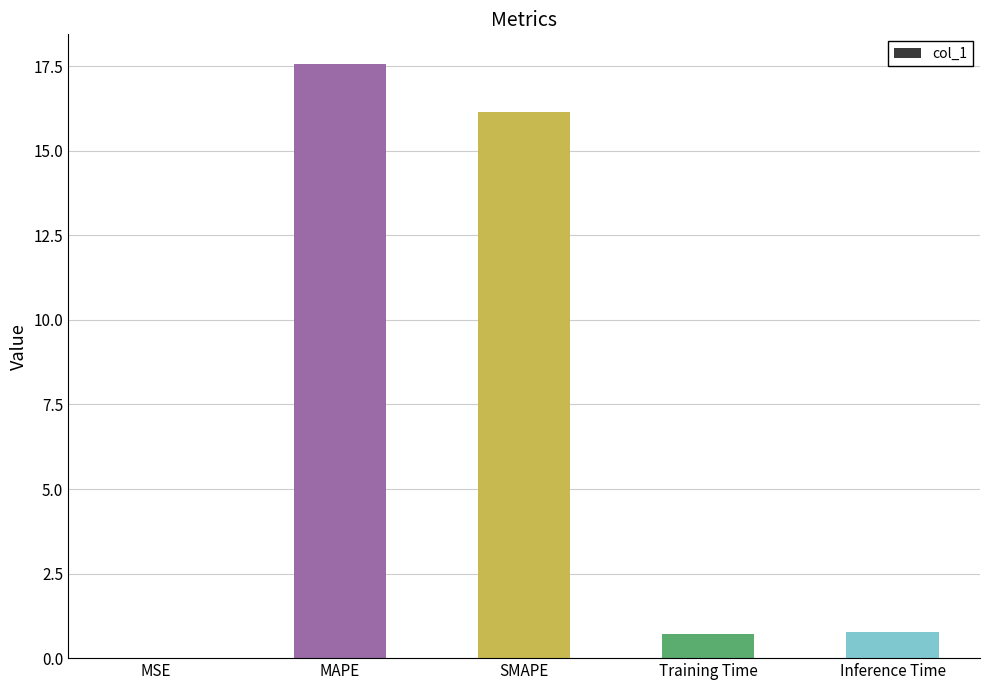

What is the sum of all values?

35.2